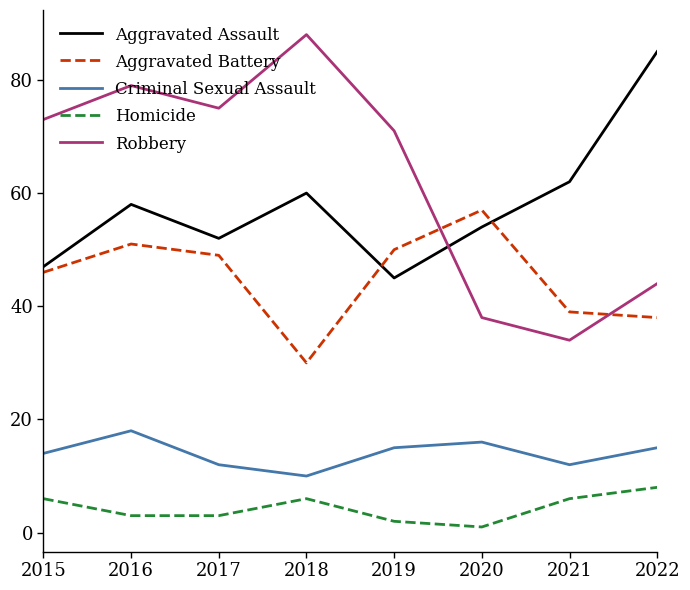

At which label is Aggravated Battery closest to 43?

2015